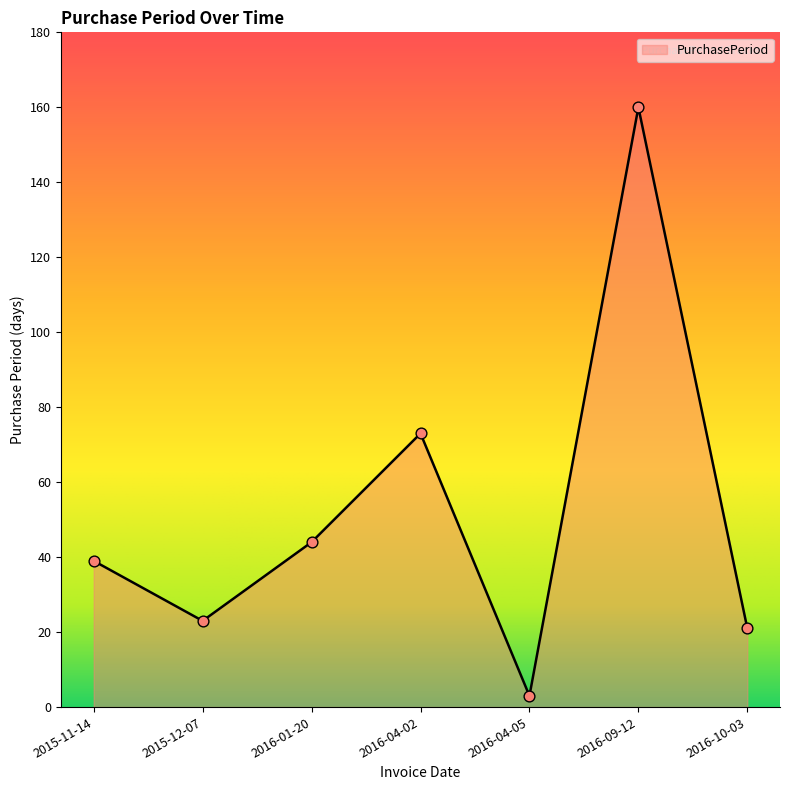

Approximately how many times larger is the value at 2016-01-20 compared to 2016-04-02?

0.6